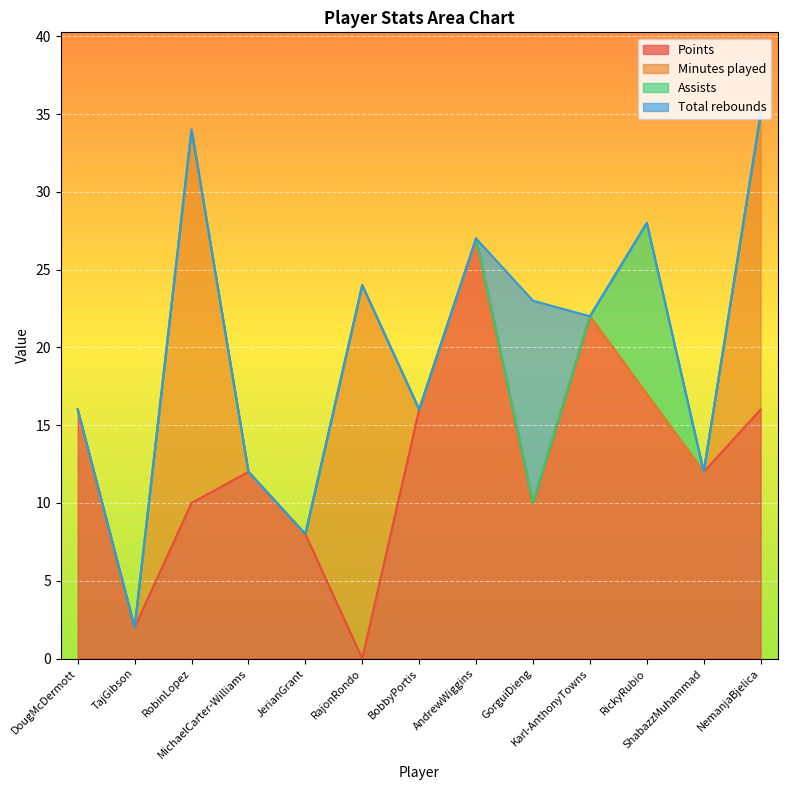

The value of Assists at Karl-AnthonyTowns is 6. True or false?

False